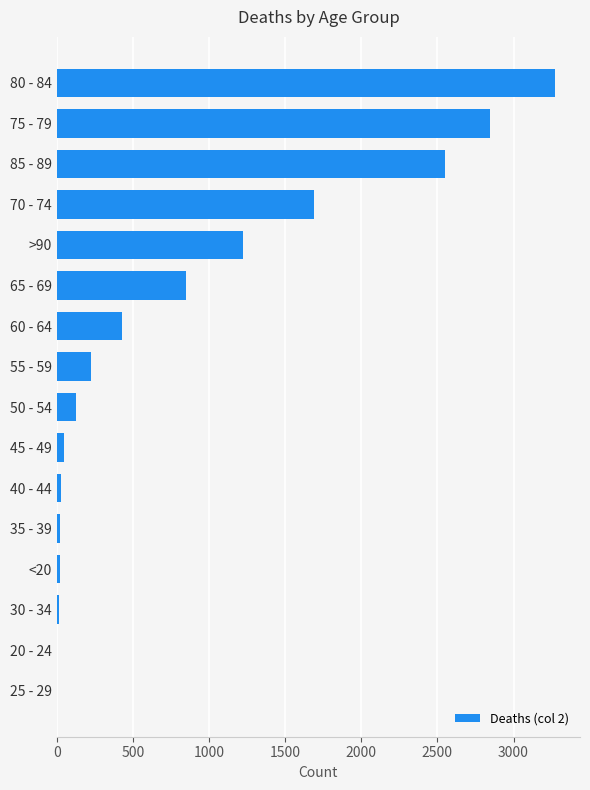

What is the sum of all values?

13343